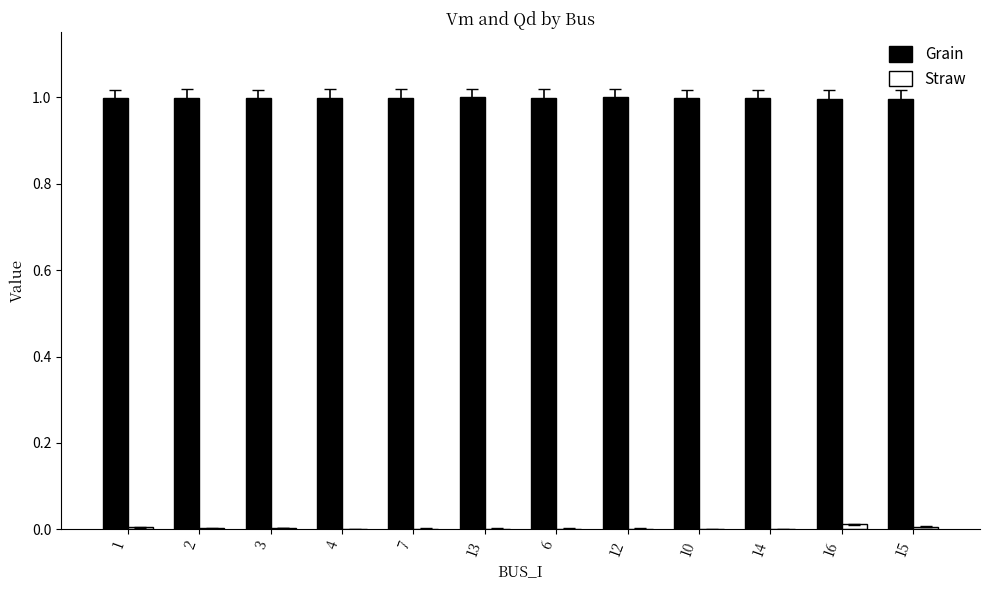

True or false: Grain has a value of 1.0 at 1.

True